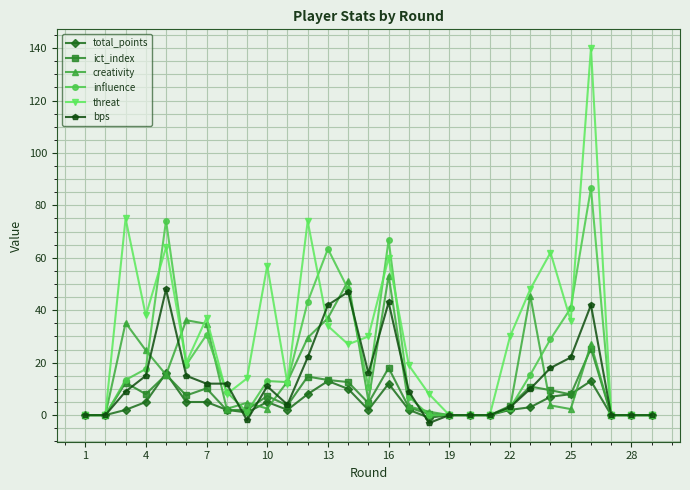

True or false: creativity has more than 2 points higher than both neighbors.

True